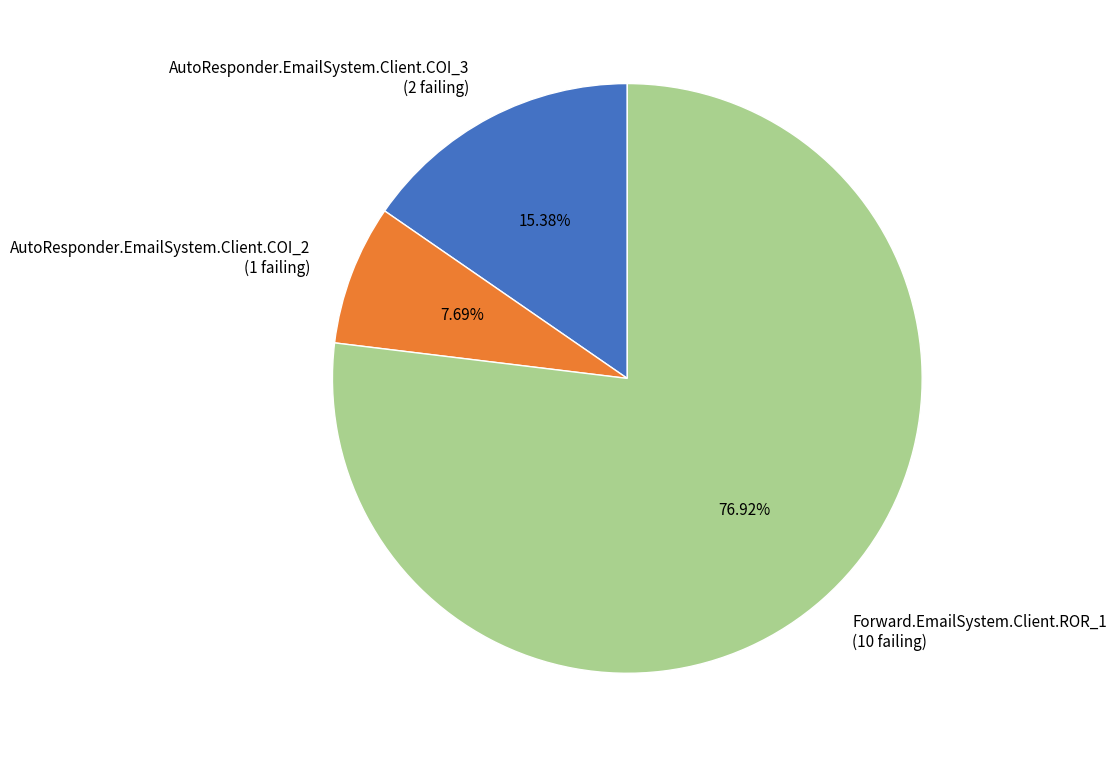

Rank the categories by value from lowest to highest.

AutoResponder.EmailSystem.Client.COI_2, AutoResponder.EmailSystem.Client.COI_3, Forward.EmailSystem.Client.ROR_1